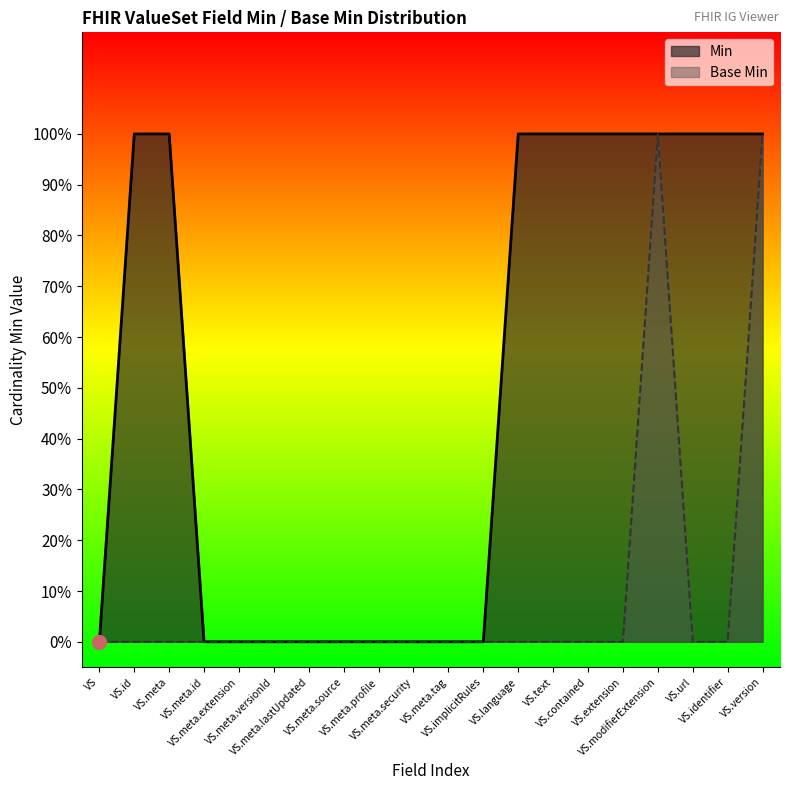

Between VS.meta and VS.meta.versionId, which series saw the biggest shift?

Min